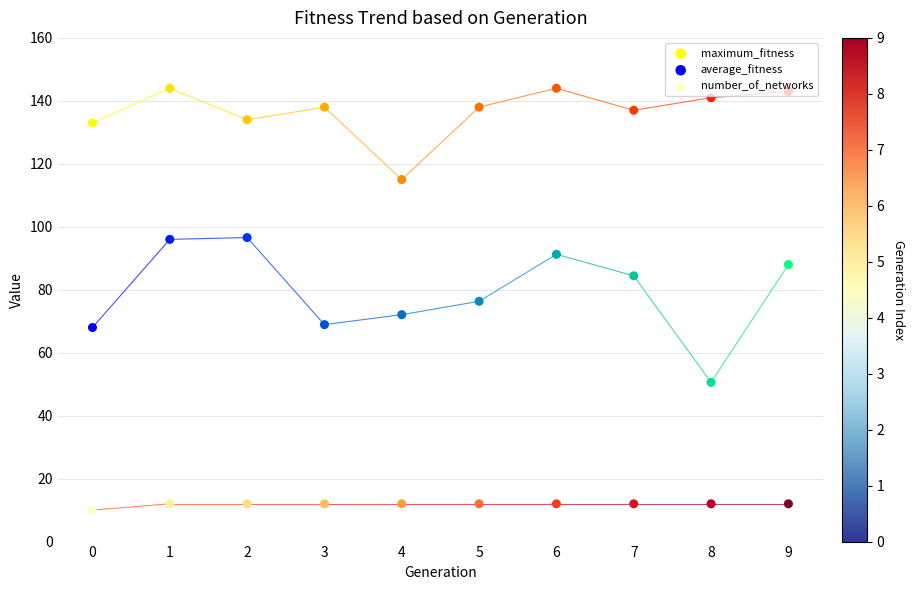

Which series has the largest Y range (max minus min)?

average_fitness